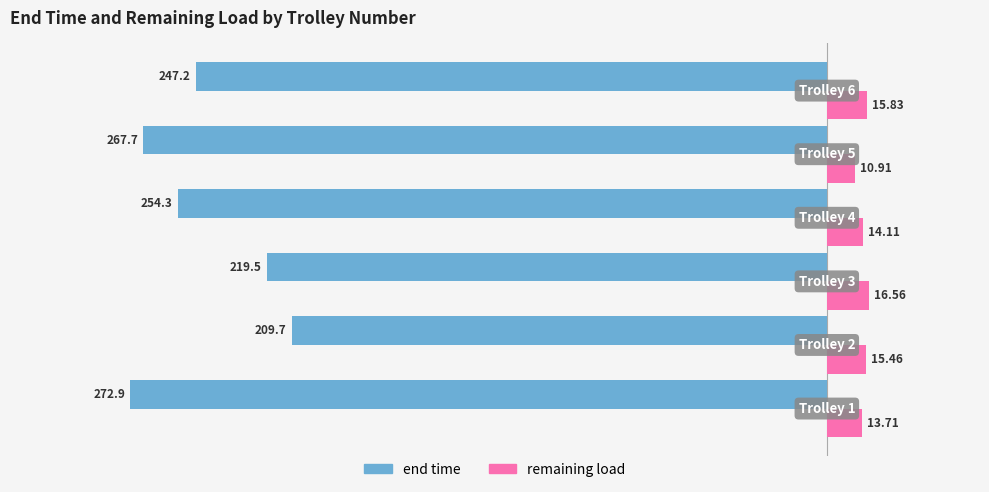

List the series in order of their overall mean, highest first.

remaining load, end time